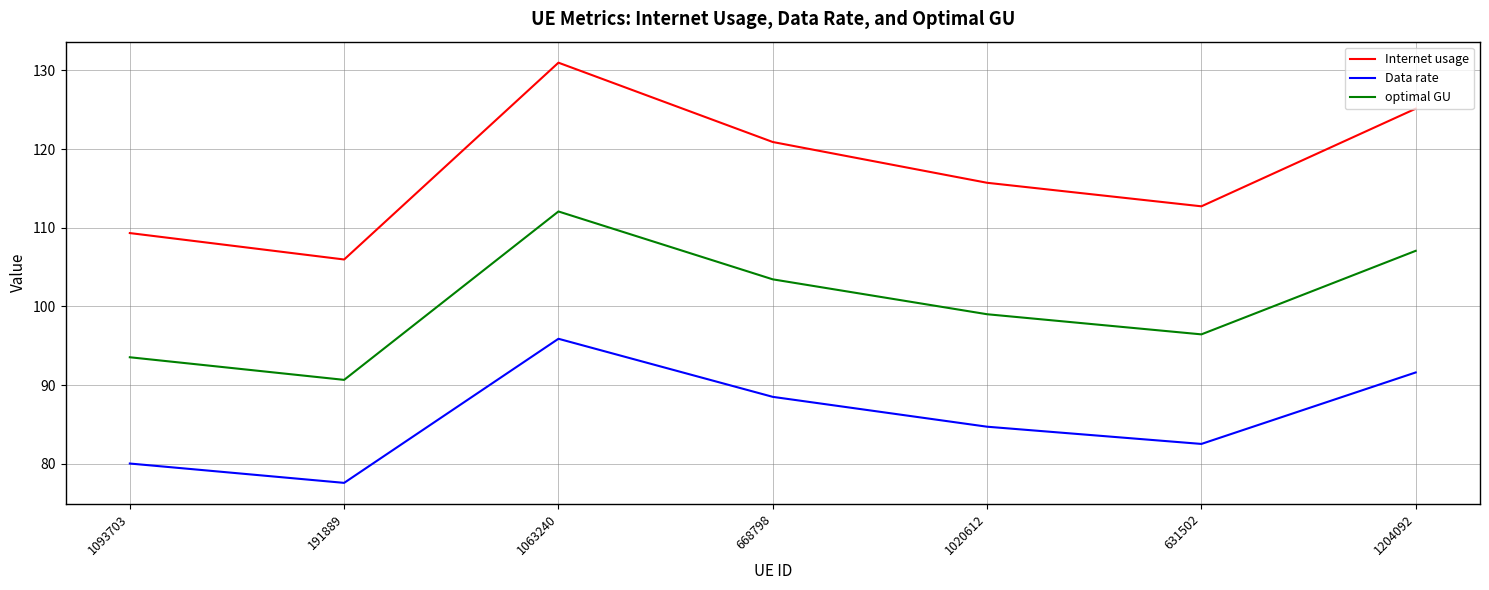

How many distinct data groups are displayed?

3